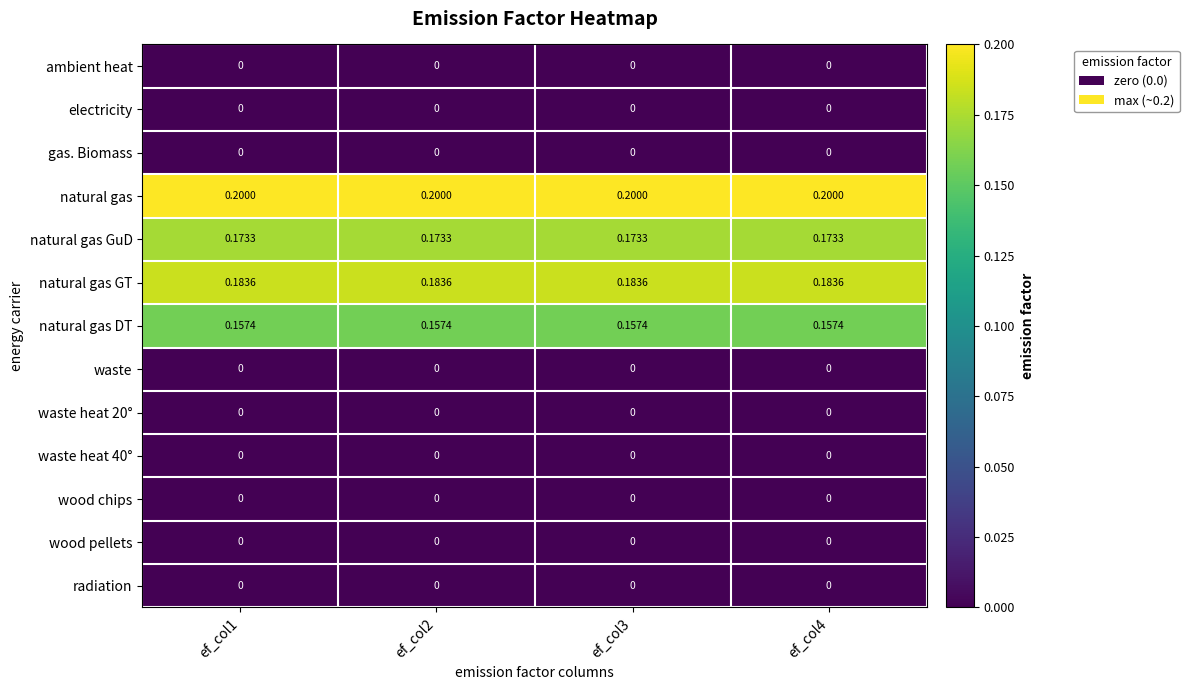

Is the value of natural gas GuD at ef_col3 greater than the value of waste heat 20° at ef_col1?

Yes